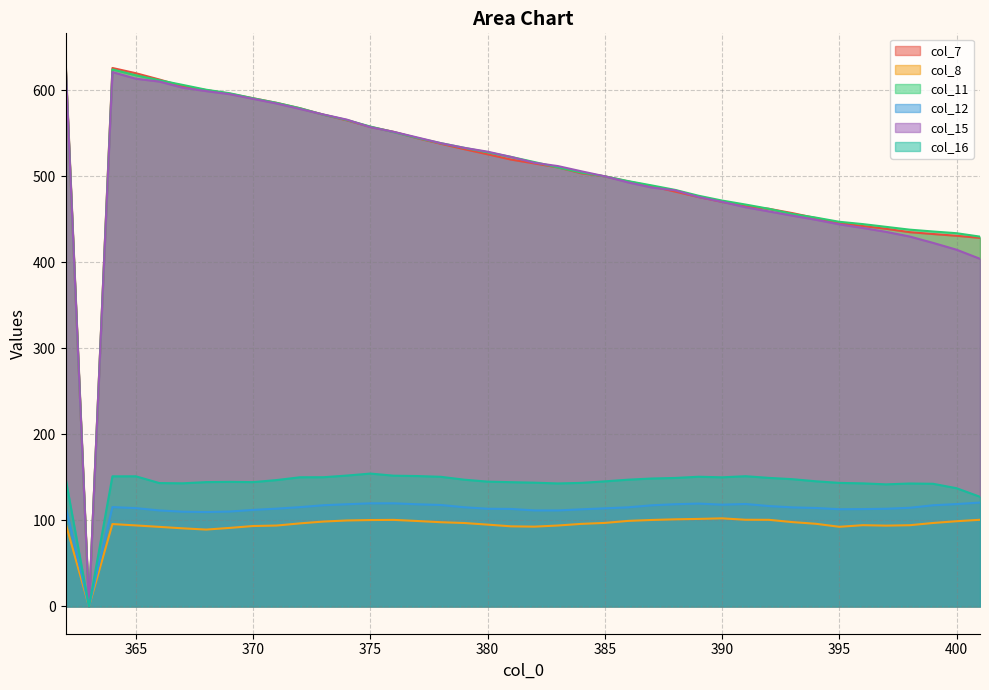

Does the chart have visible grid lines?

Yes